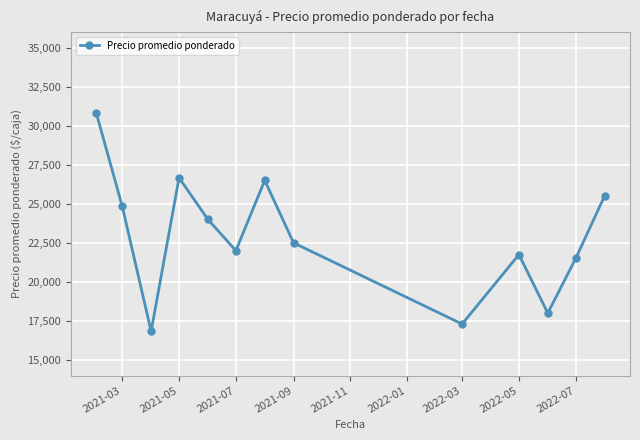

How many interior local peaks (higher than both neighbors) does the data have?

3